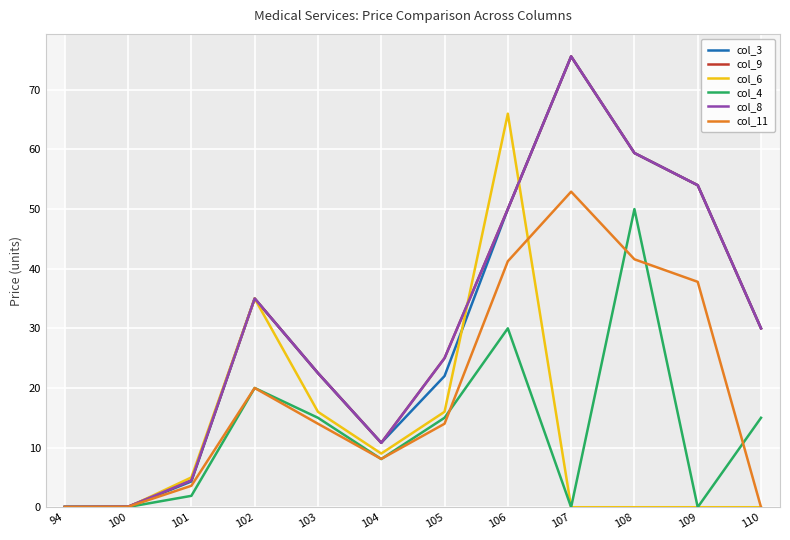

How many intersections are there between col_3 and col_11?

1